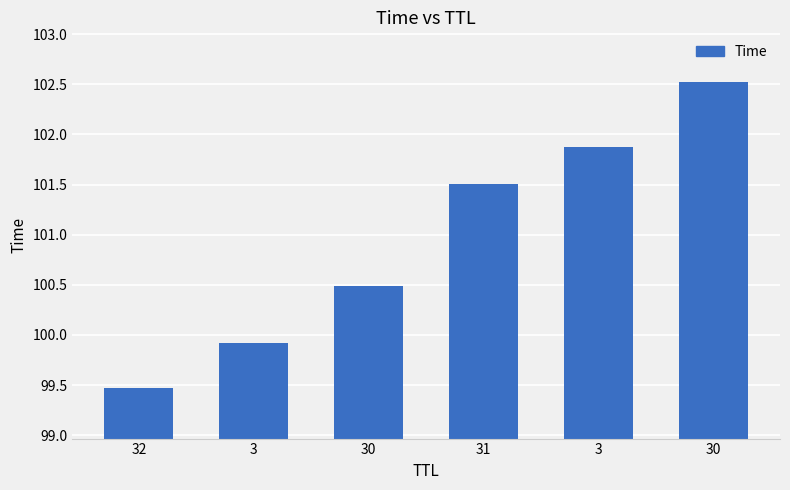

How many bars are there in total?

6